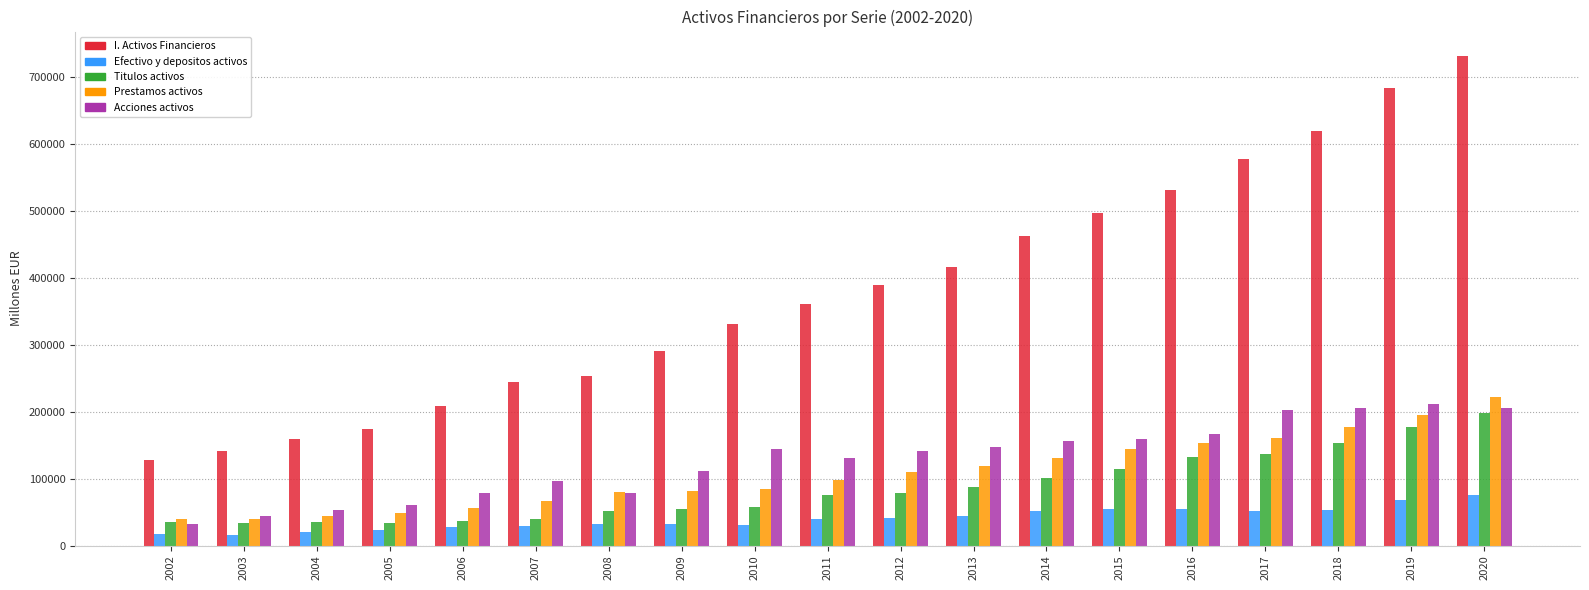

Count the number of categories in the chart.

19